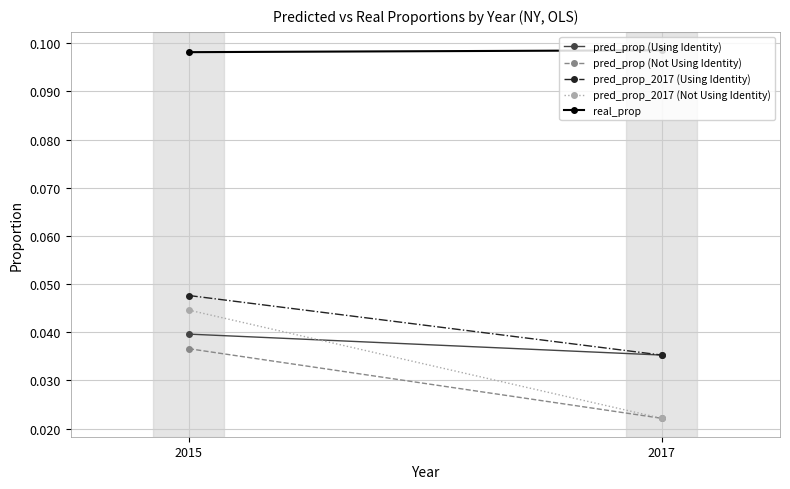

What is the lowest value of the real_prop series?

0.1